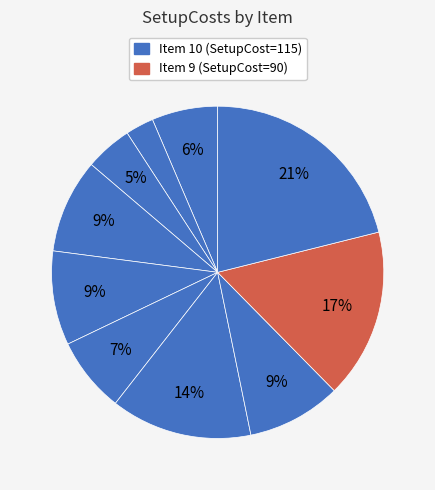

To the nearest percent, what is the average slice percentage?

10%